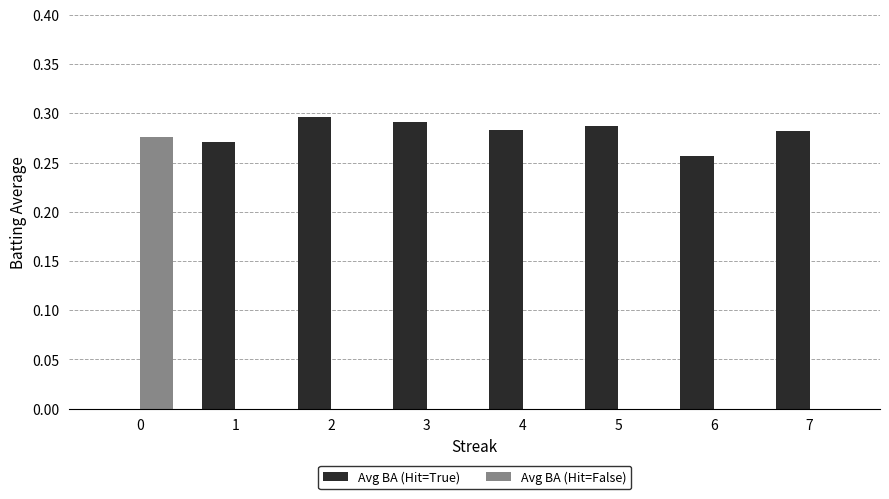

Which series has the largest total across all categories?

Avg BA (Hit=True)